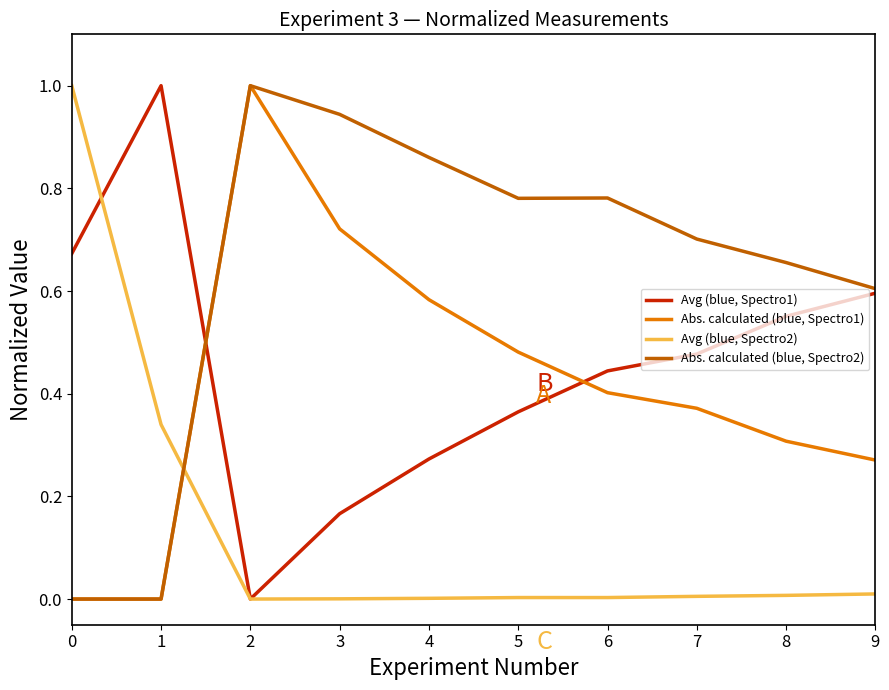

Is it true that Avg (blue, Spectro1) equals 0.5 at 1?

False